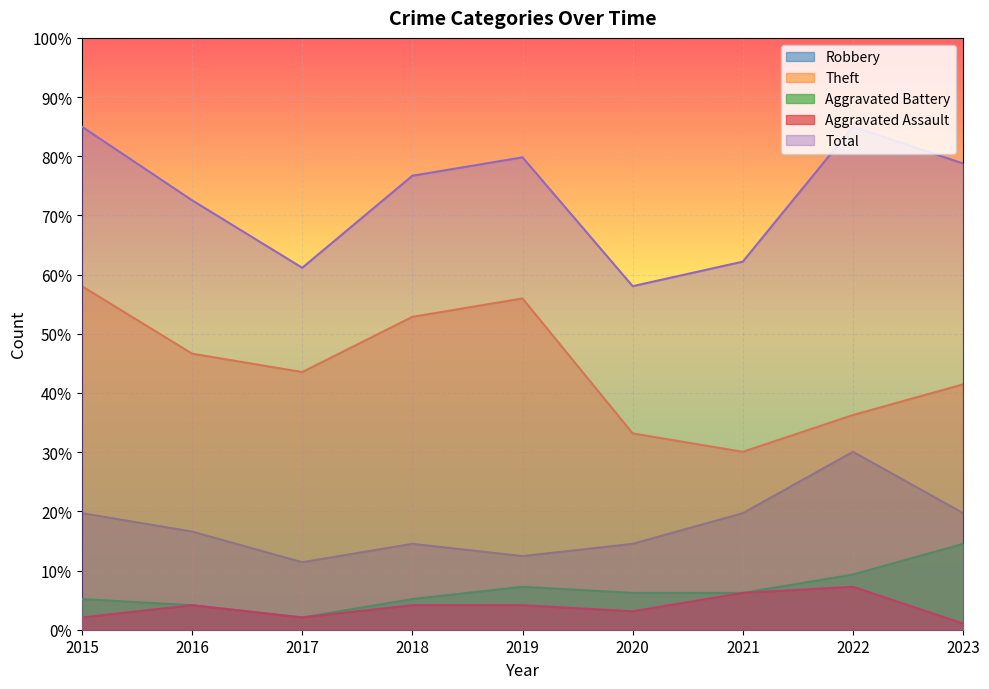

What is the total value across all series at 2022?

167.9